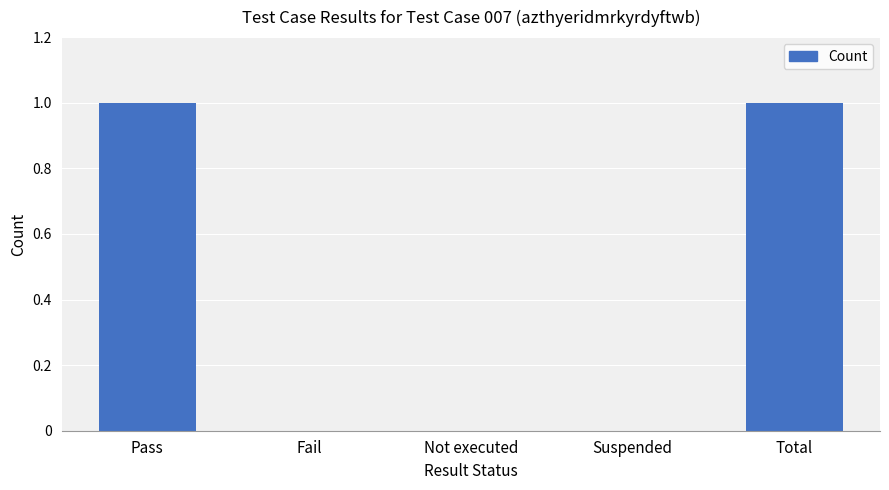

Reading left to right, extract all data points from this chart.

1	0	0	0	1